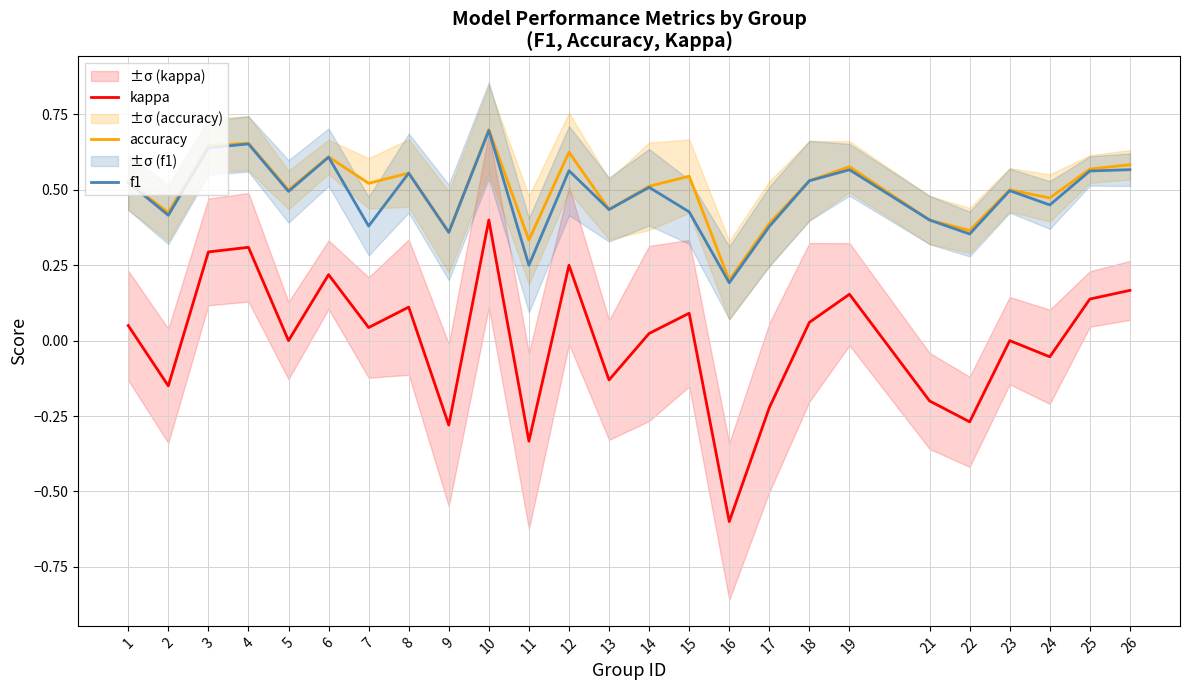

In accuracy, how many points are higher than both neighbors (excluding endpoints)?

8